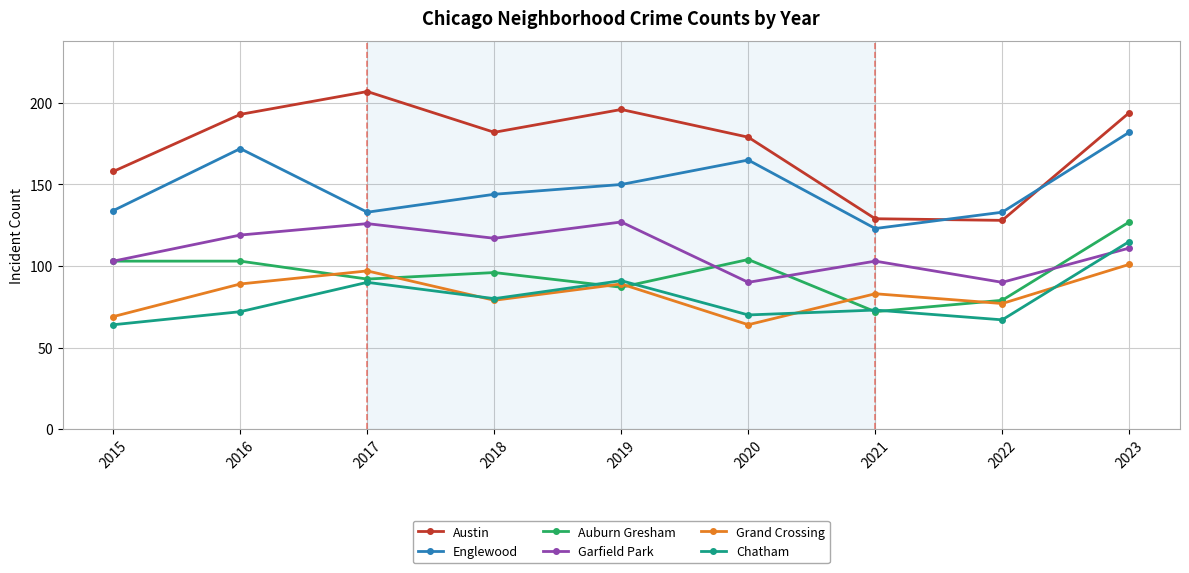

True or false: Grand Crossing has a value of 139 at 2017.

False